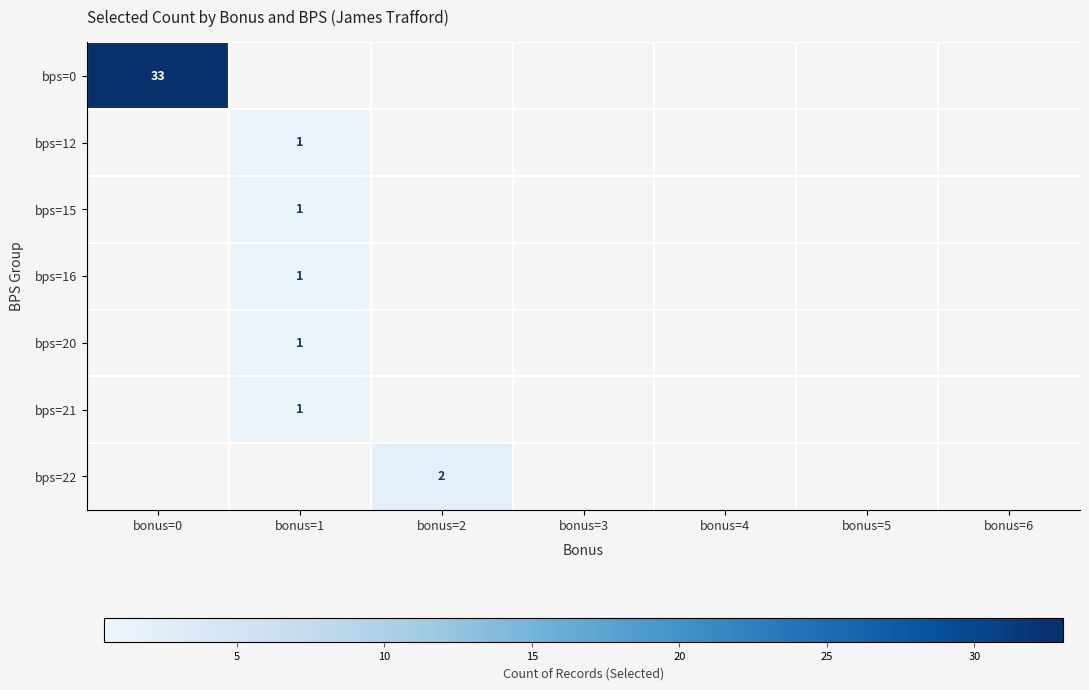

The value of bps=15 at bonus=1 is 2. True or false?

False